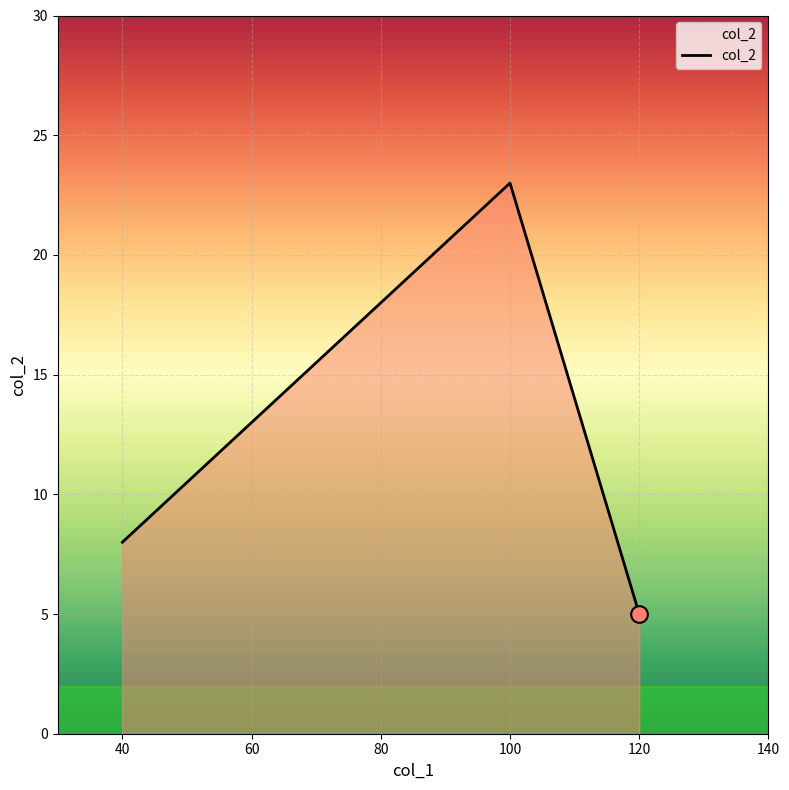

What is the smallest value displayed?

5